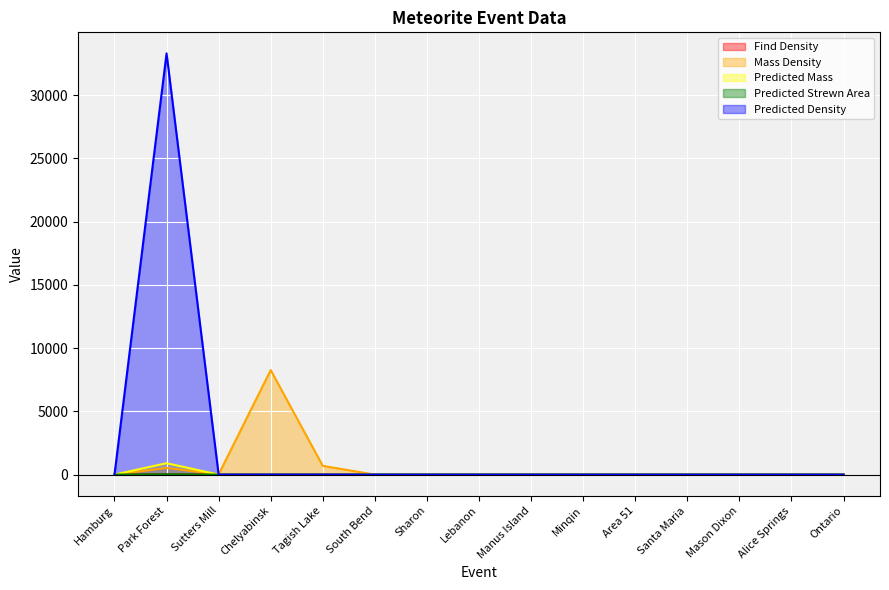

Which has a higher value, South Bend or Ontario?

South Bend